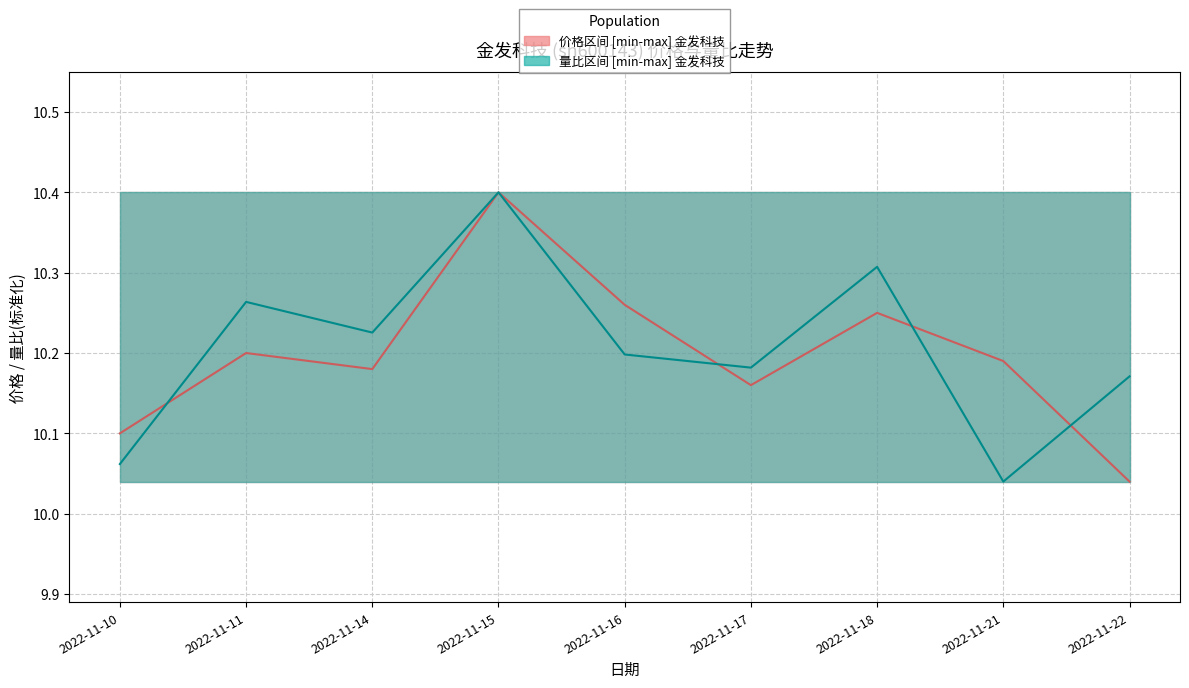

How many interior local valleys does the 量比 series have?

3